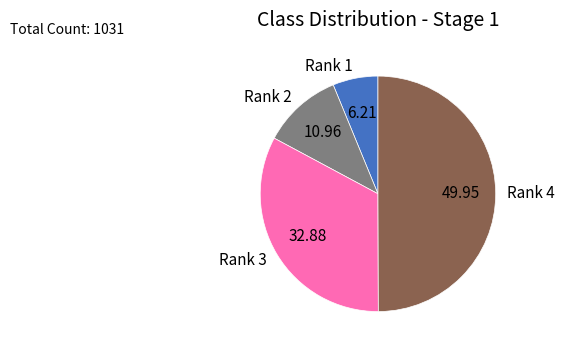

Which has a higher value, Rank 3 or Rank 1?

Rank 3